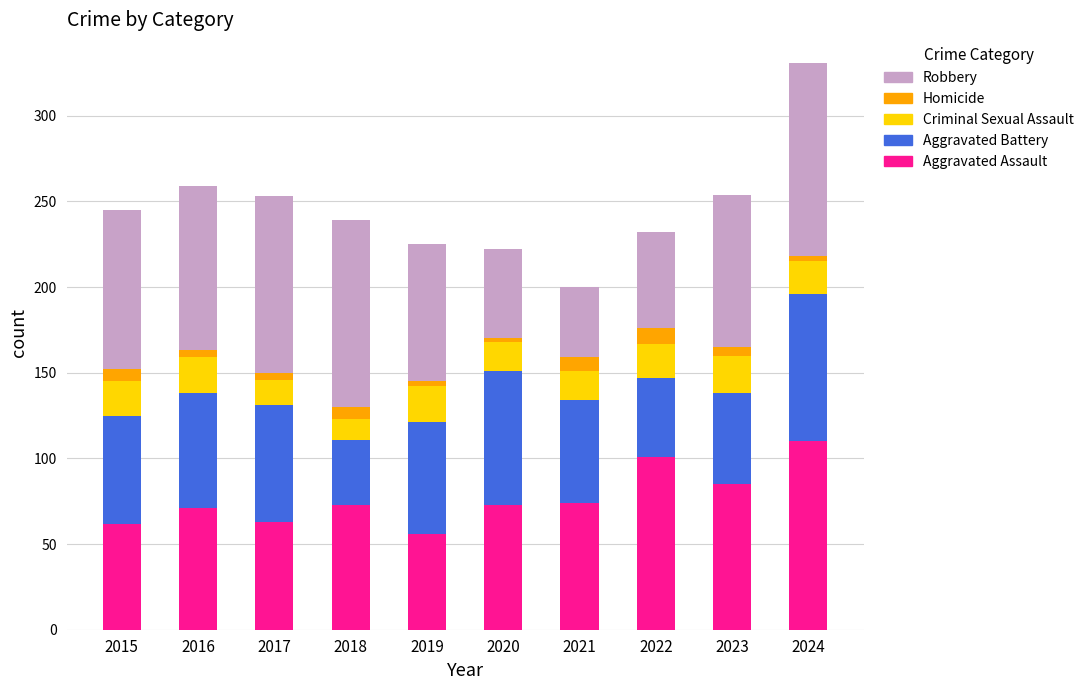

At which category is the sum across all series the highest?

2024